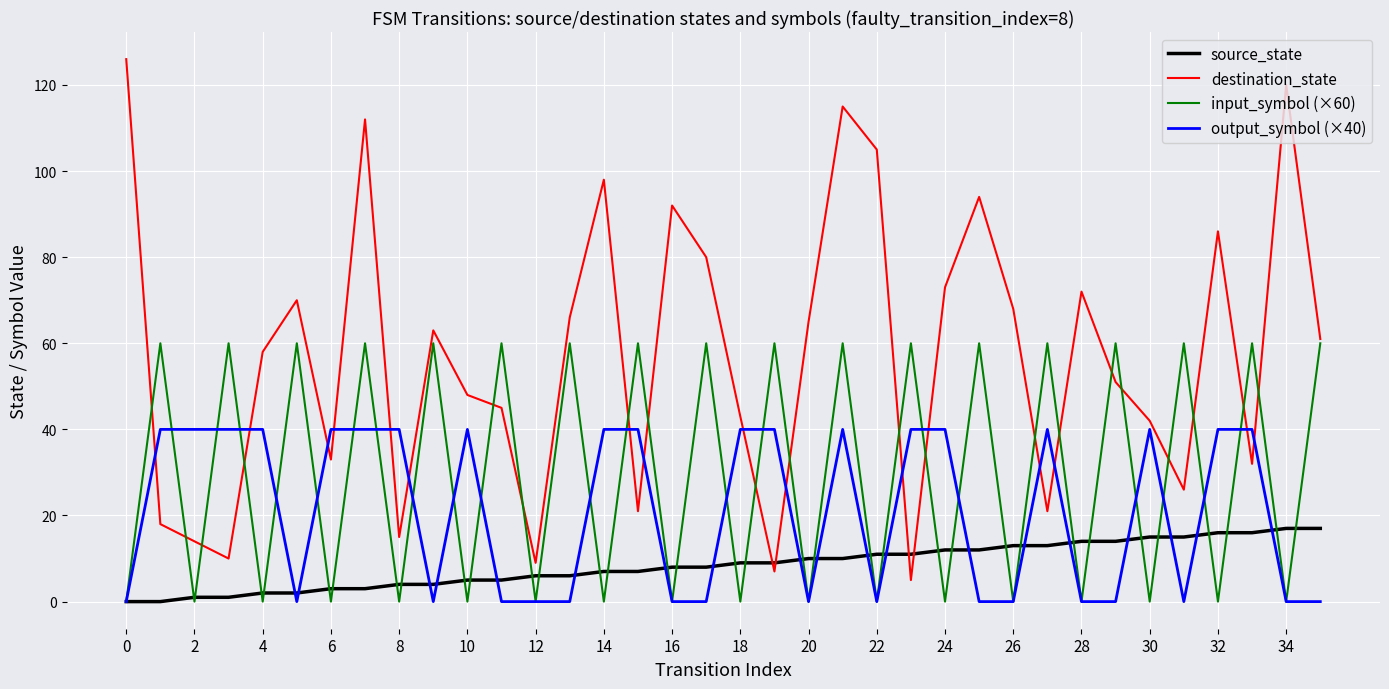

Which series has the largest total across all categories?

destination_state